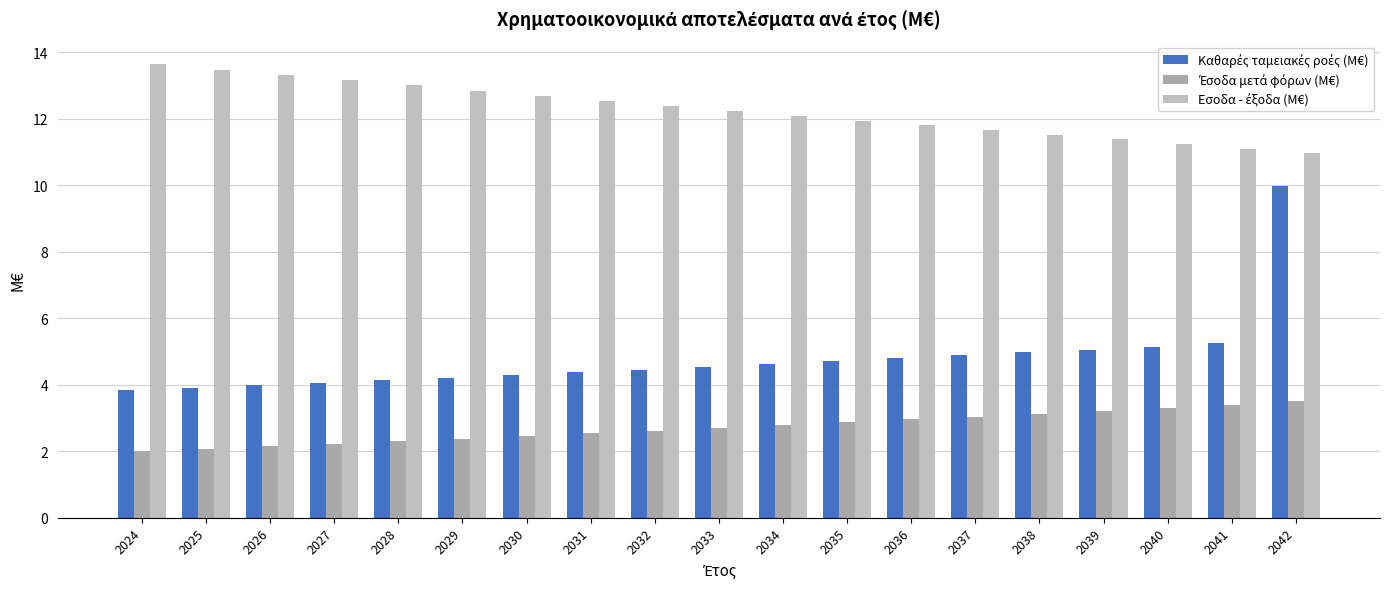

At which label does Καθαρές ταμειακές ροές (M€) reach its minimum?

2024